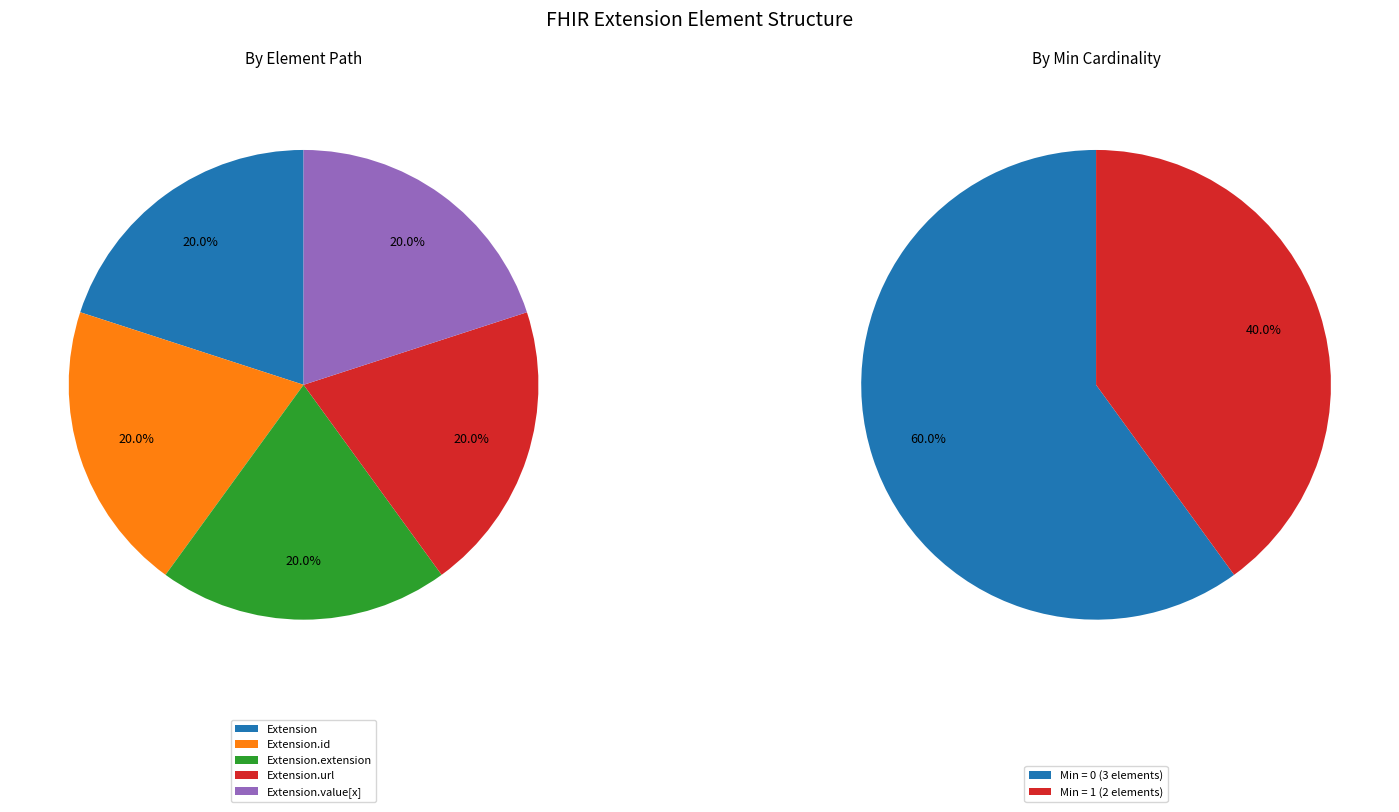

Which slice is the smallest?

Extension